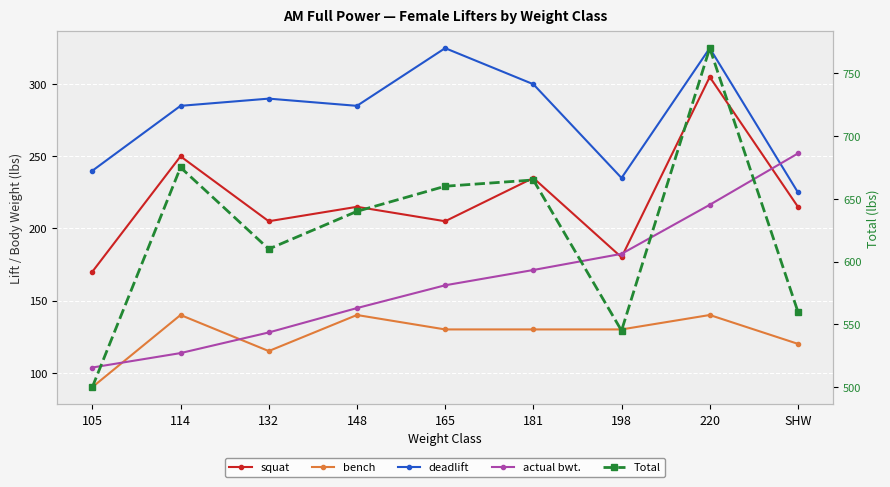

Which category has the lowest value in the Total series?

105